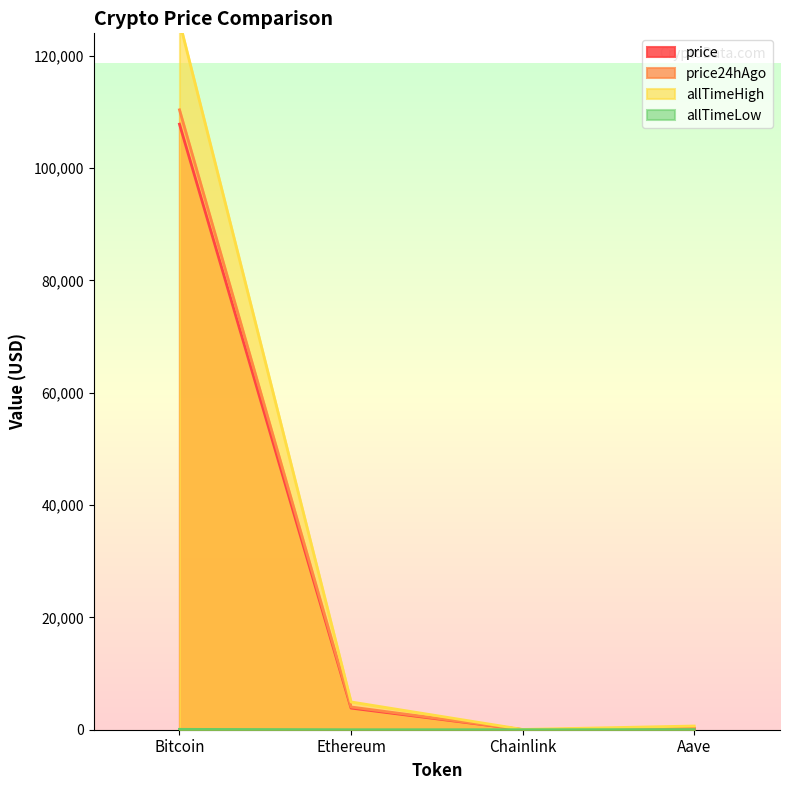

The price series shows 17.8 at Chainlink. True or false?

True